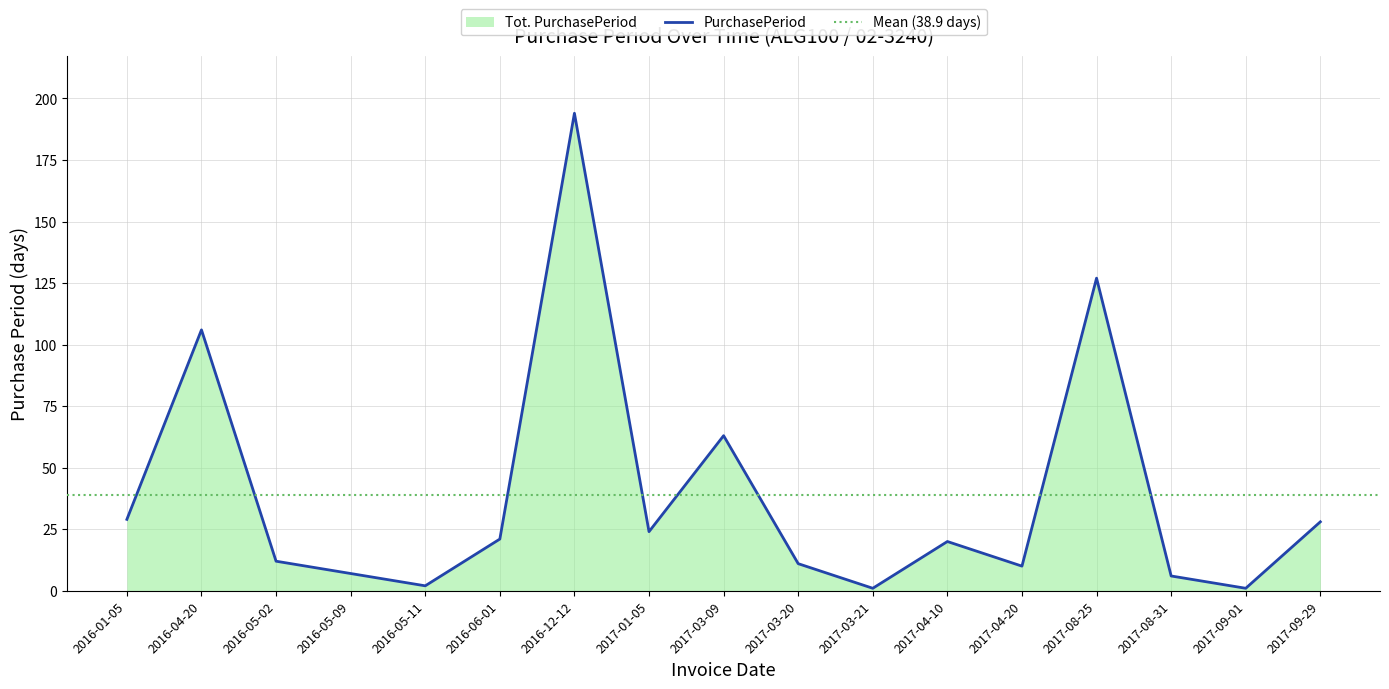

The value at 2016-05-02 is 4. True or false?

False